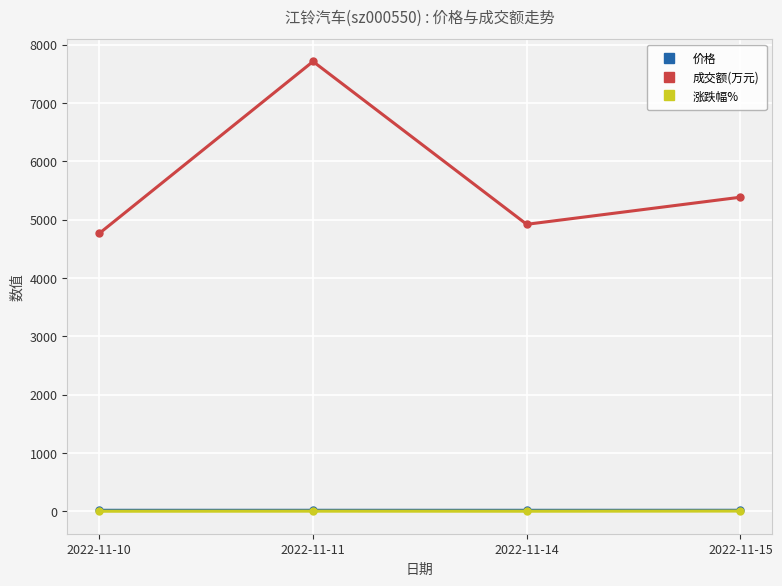

How many series are shown in this chart?

3